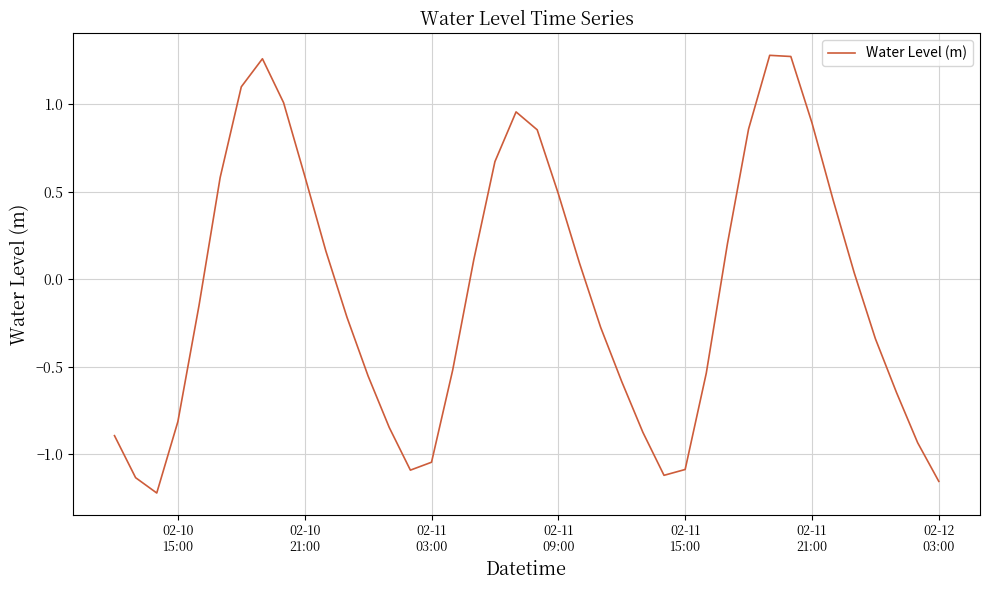

What is the difference between the maximum and minimum values?

2.5